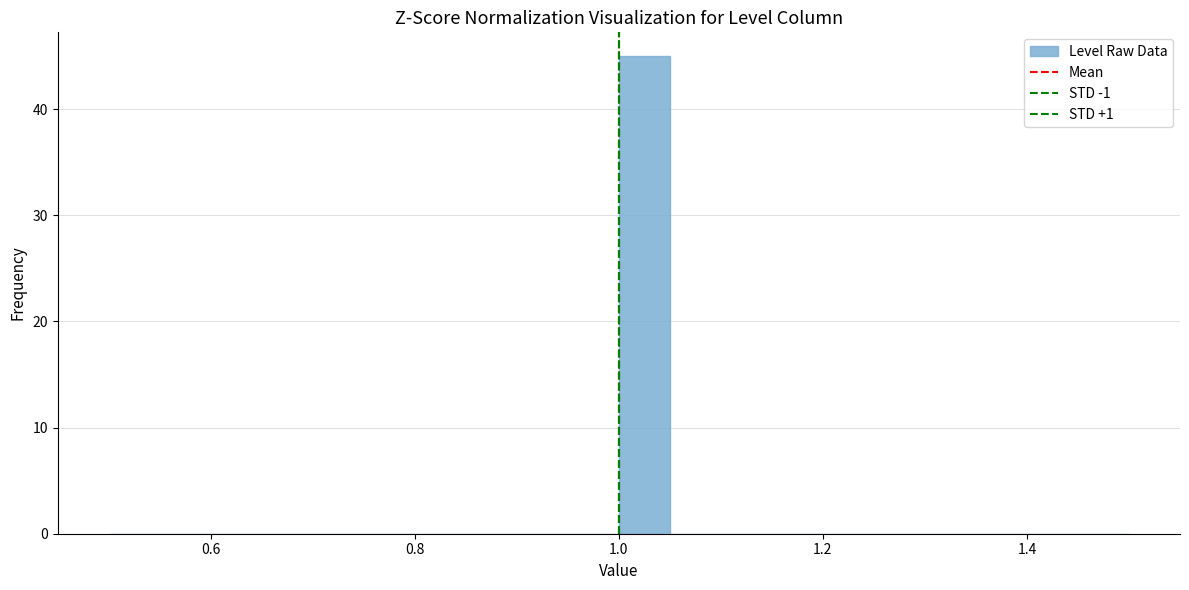

Around what value on the x-axis is the tallest bar? Give the approximate position of its centre, as read against the axis.

1.02